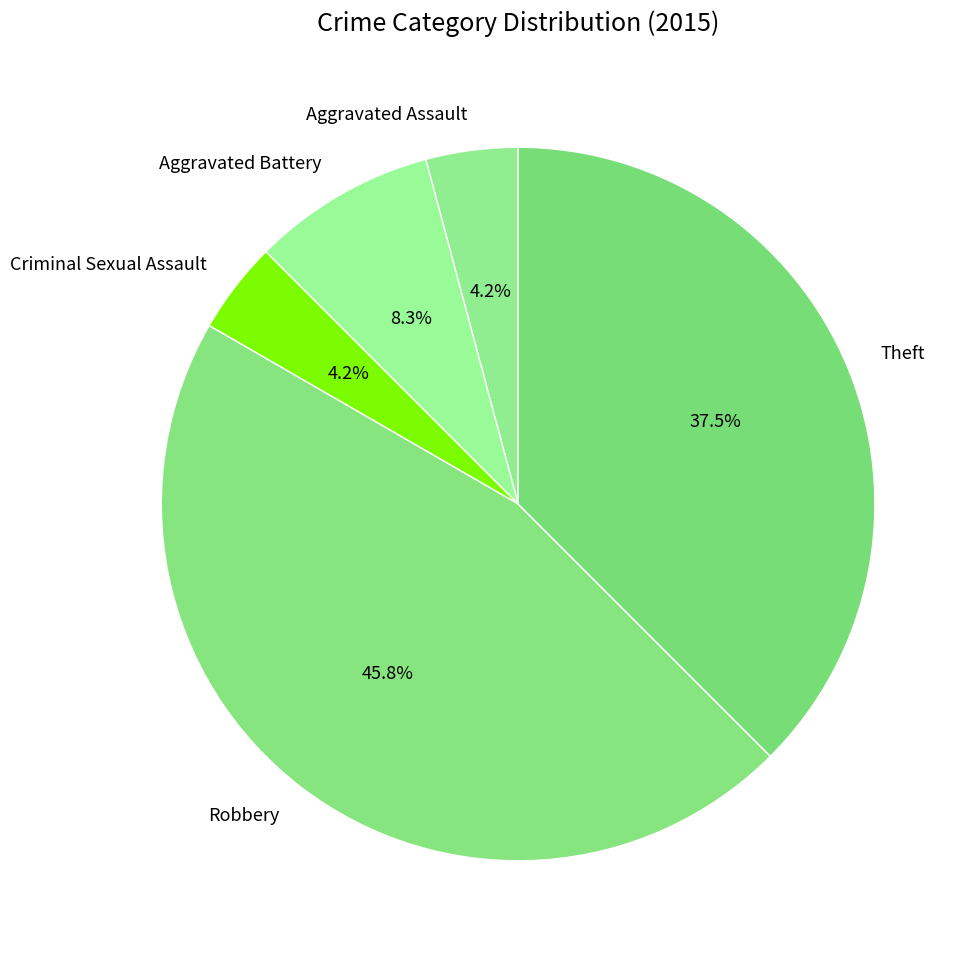

Is Robbery the majority of the pie?

No